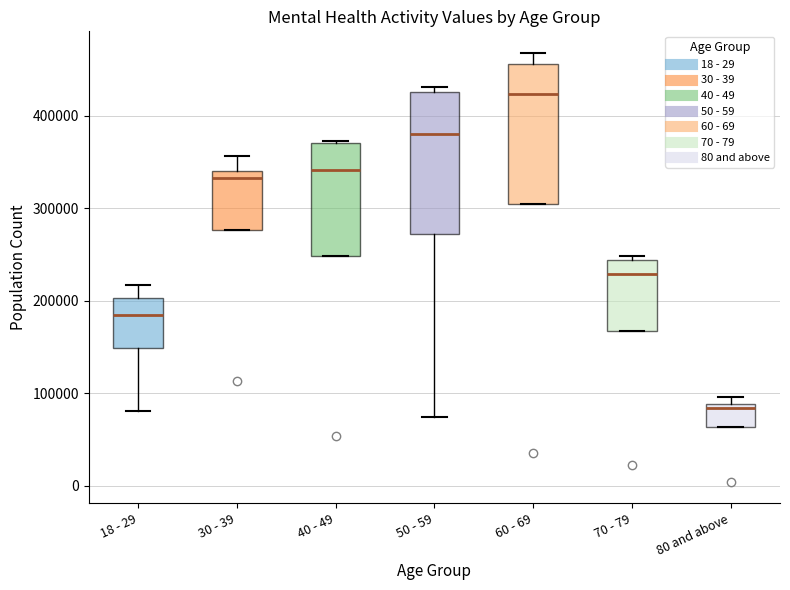

Where is the upper edge of the box for 18 - 29 on the y-axis? The values are not printed on the chart, so give them approximately, as read against the axis.

200000